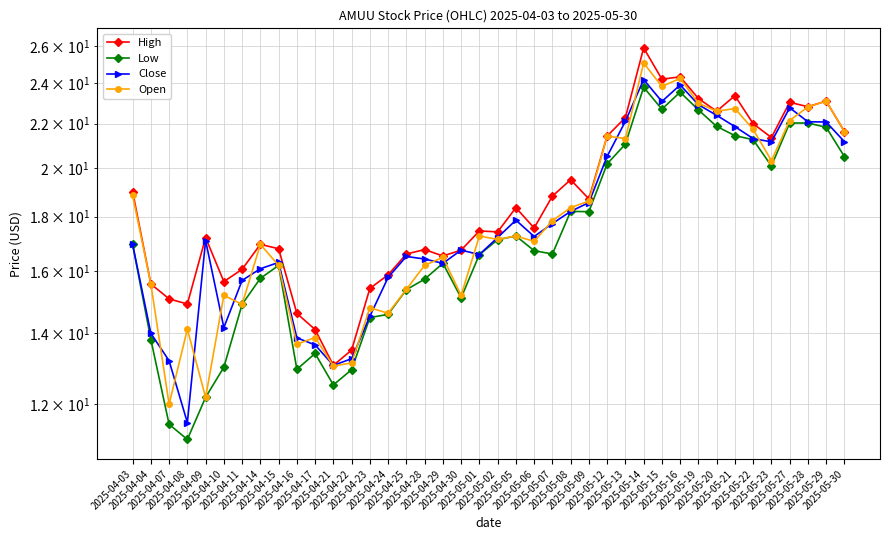

What is the difference between the Open values at 2025-05-15 and 2025-05-12?

2.4